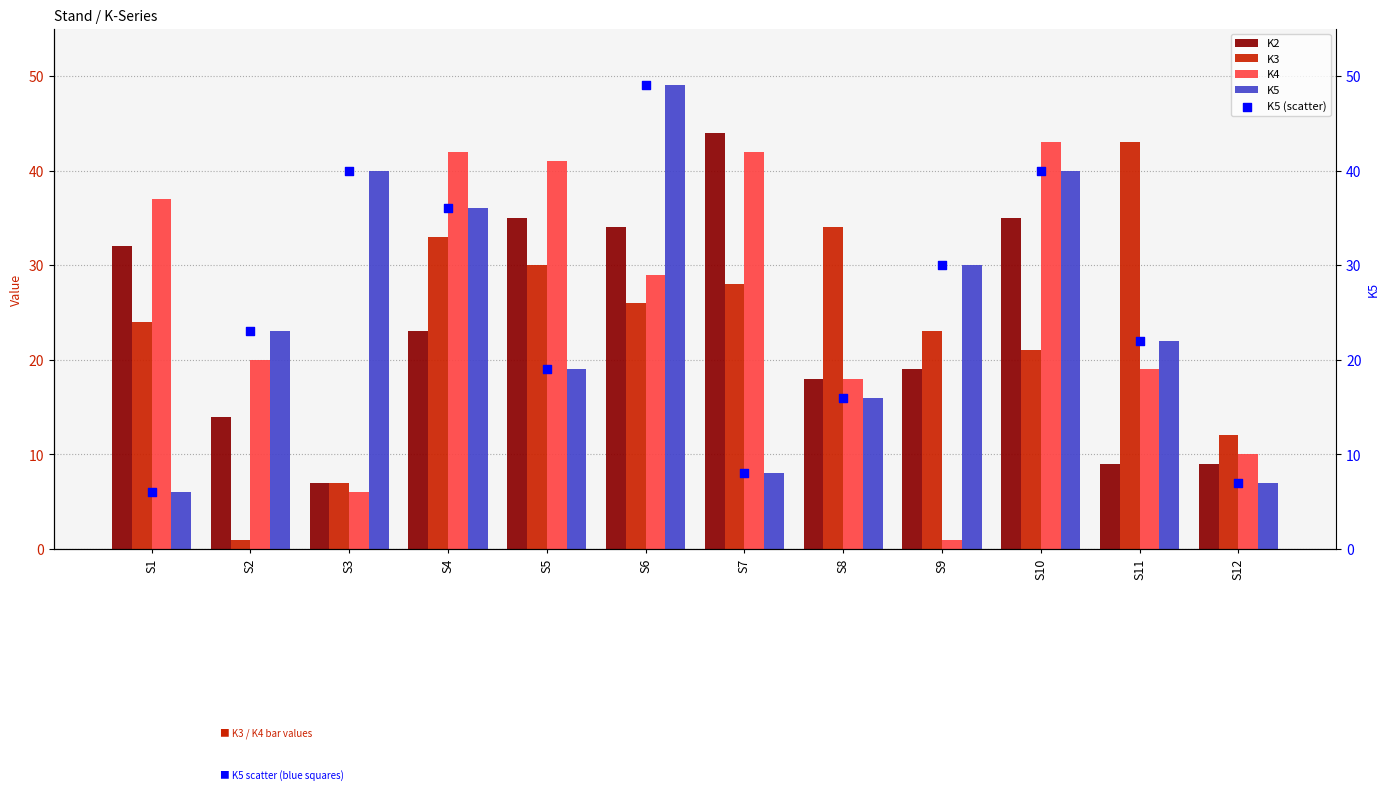

Which series contains the lowest Y value?

K3